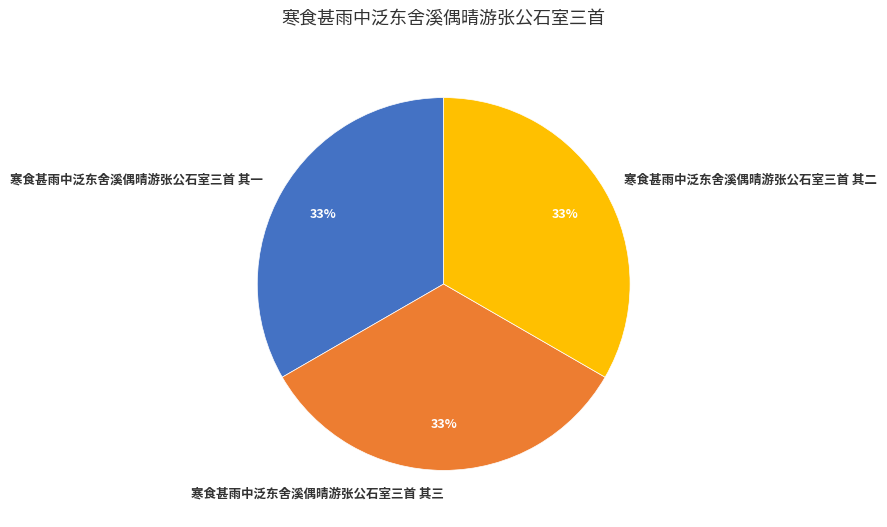

Count the number of slices in the pie.

3